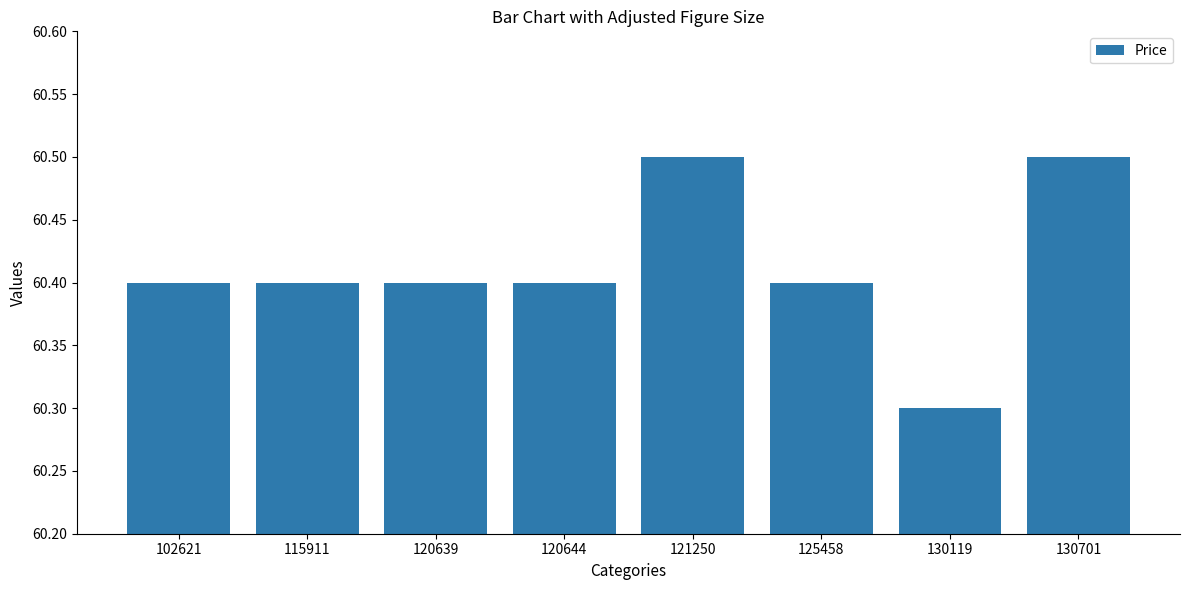

What is the difference between the maximum and minimum values?

0.2